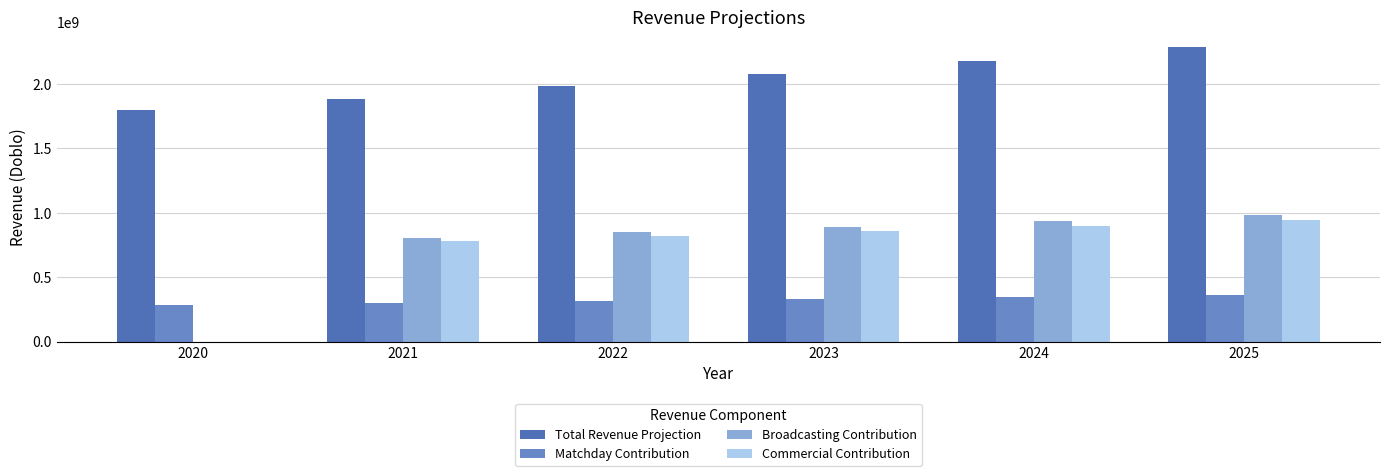

Are the bars grouped side by side (vs. stacked)?

Yes